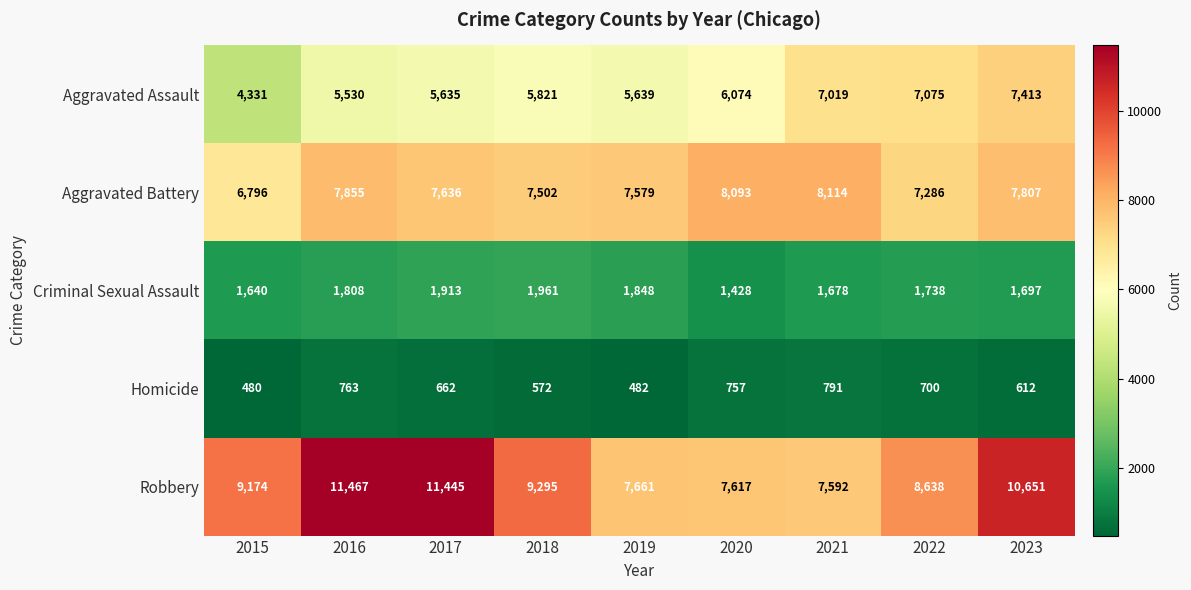

The value of Robbery at 2021 is 7592. True or false?

True